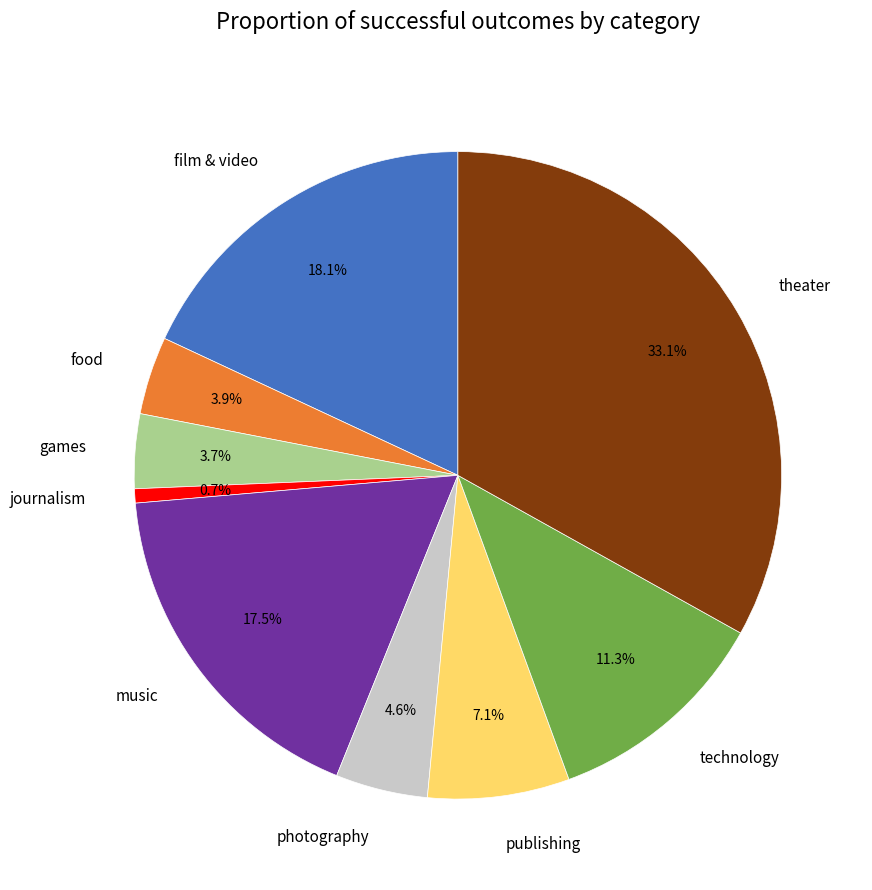

Combined, what portion of the pie is photography and games?

8.3%